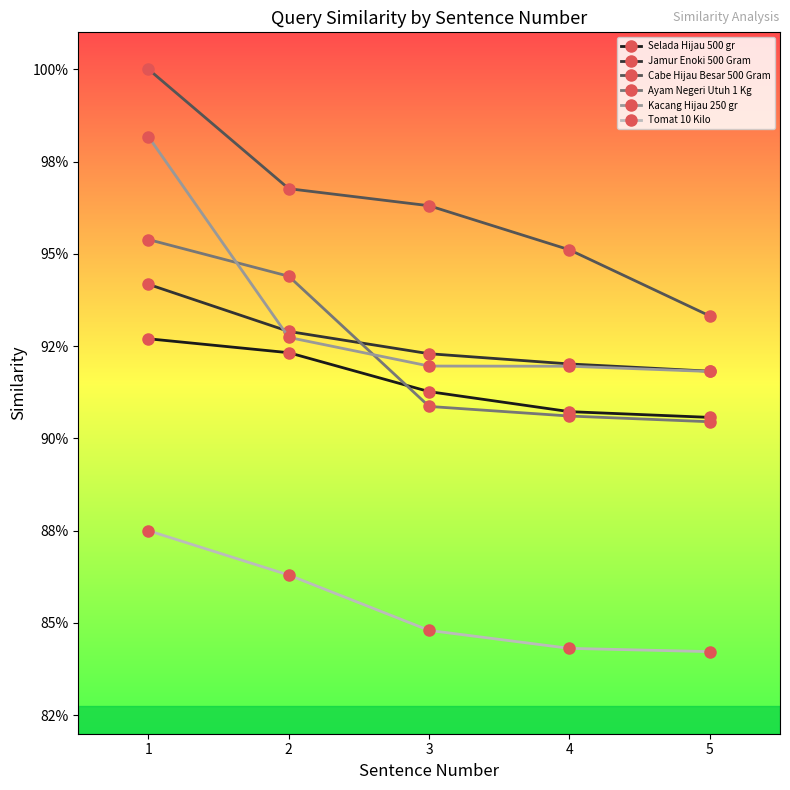

What are all the series names shown in the legend?

Selada Hijau 500 gr, Jamur Enoki 500 Gram, Cabe Hijau Besar 500 Gram, Ayam Negeri Utuh 1 Kg, Kacang Hijau 250 gr, Tomat 10 Kilo